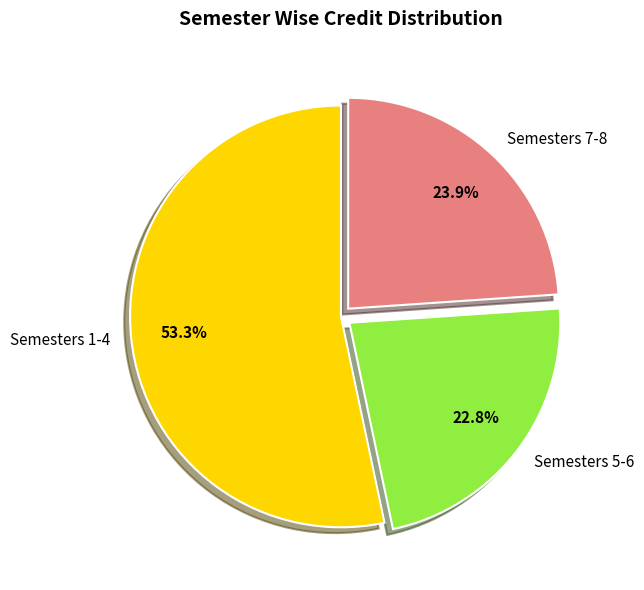

Approximately how many times larger is the value at Semesters 5-6 compared to Semesters 1-4?

0.4